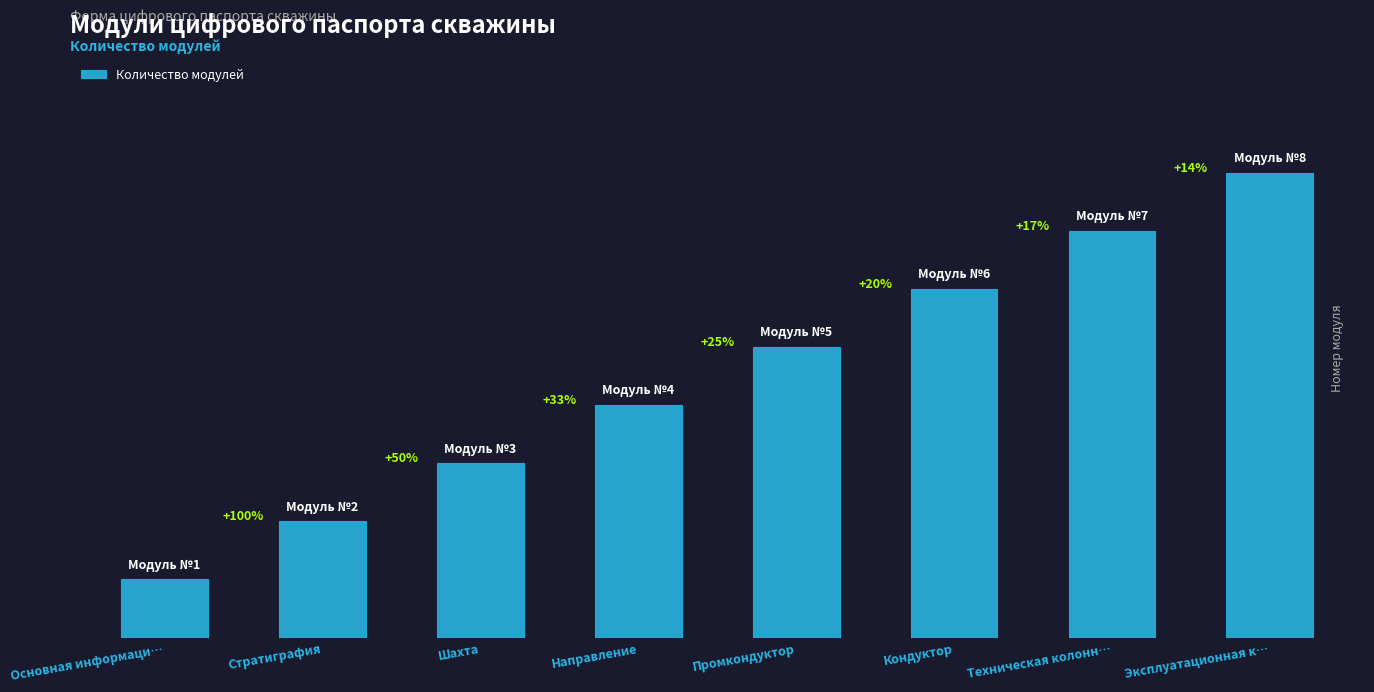

What is the change in value from Стратиграфия to Кондуктор?

+4